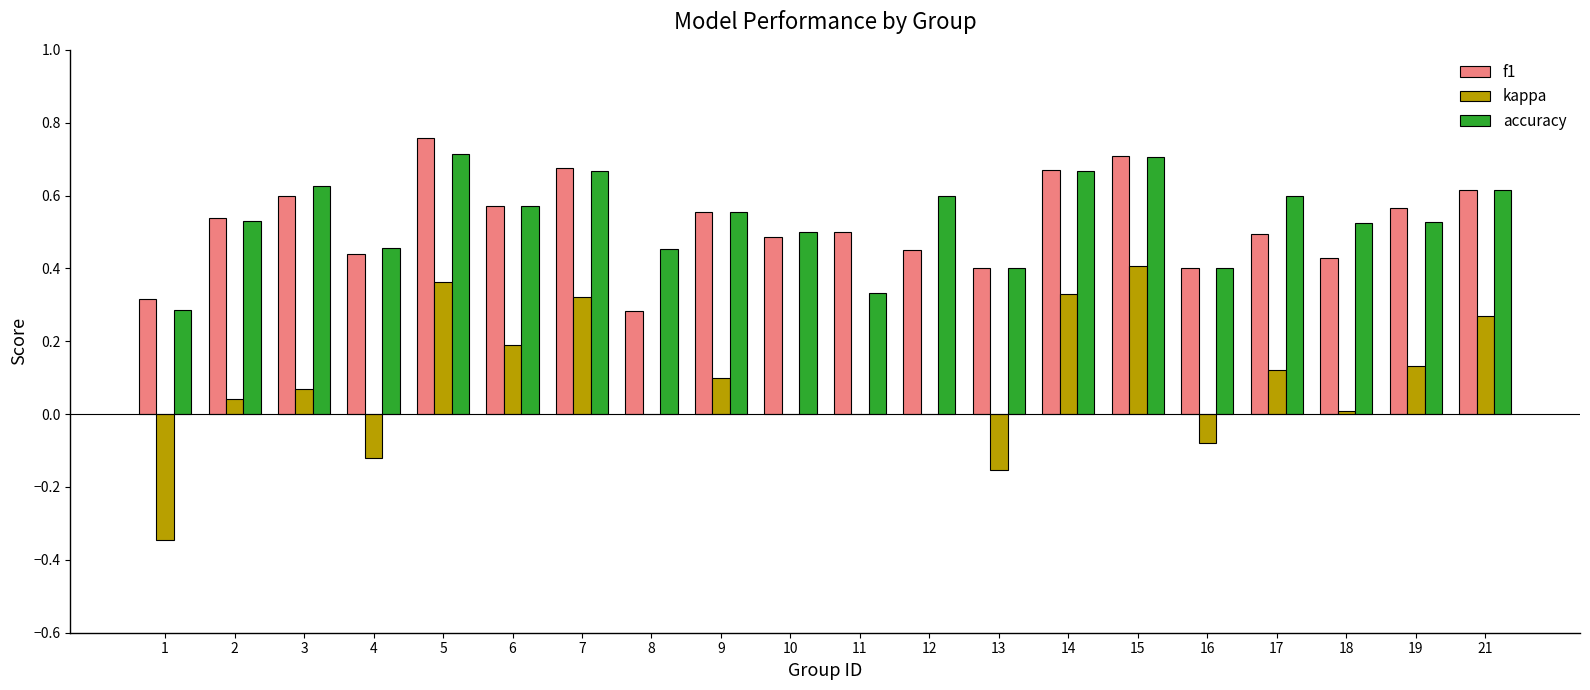

Is it true that kappa equals 0.1 at 6?

False